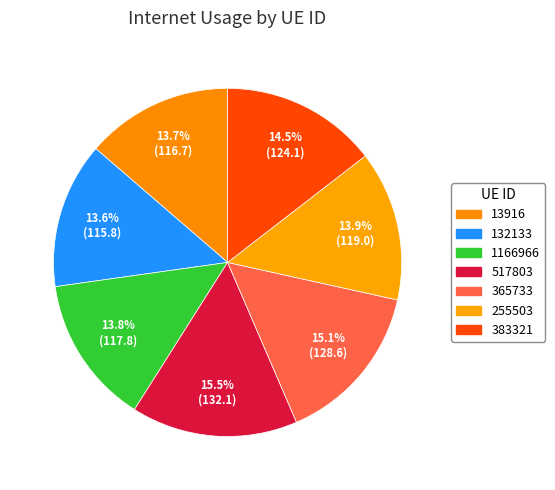

What is the largest slice in the pie chart?

517803